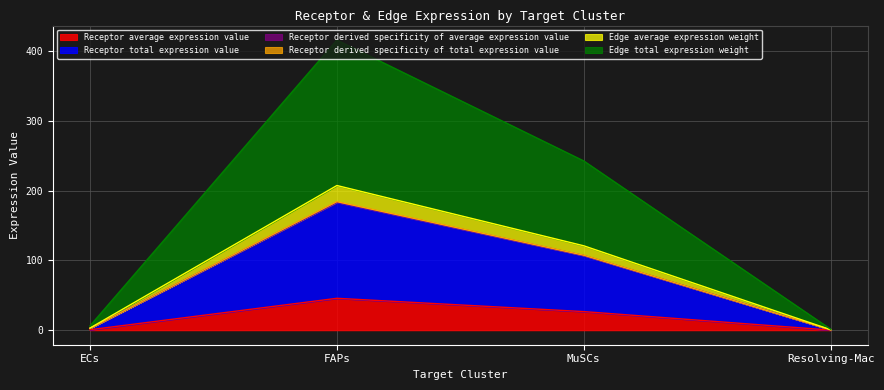

True or false: Receptor total expression value has more than 2 interior local peaks.

False